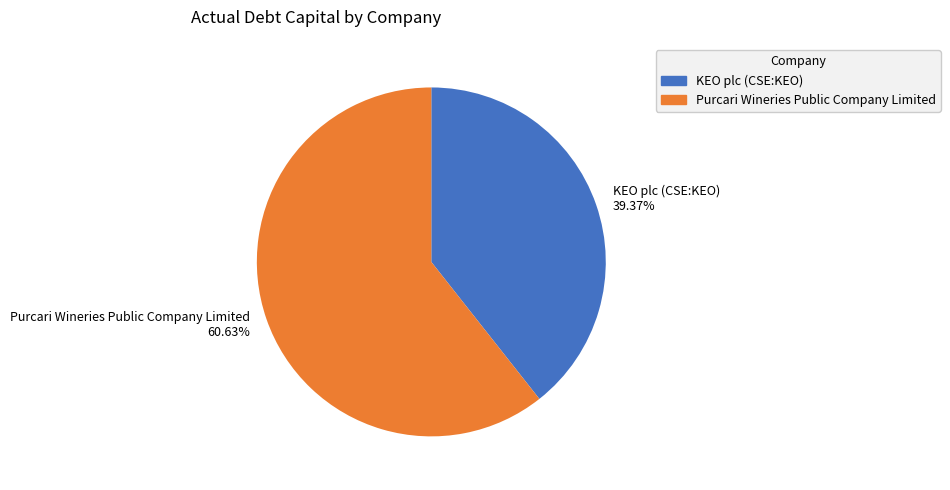

What is the largest slice in the pie chart?

Purcari Wineries Public Company Limited